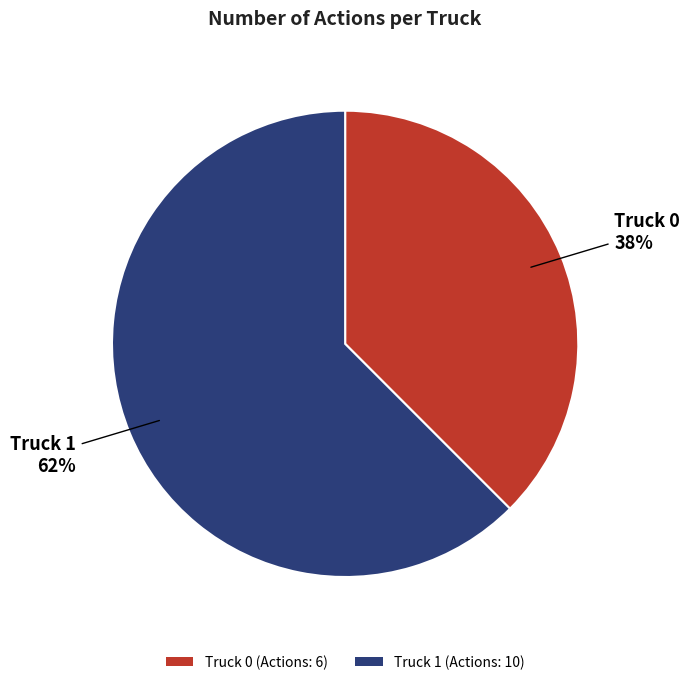

True or false: Truck 1 accounts for 57% of the total.

False